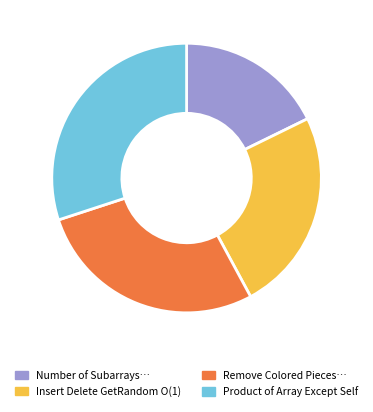

Is there a majority slice in this chart?

No